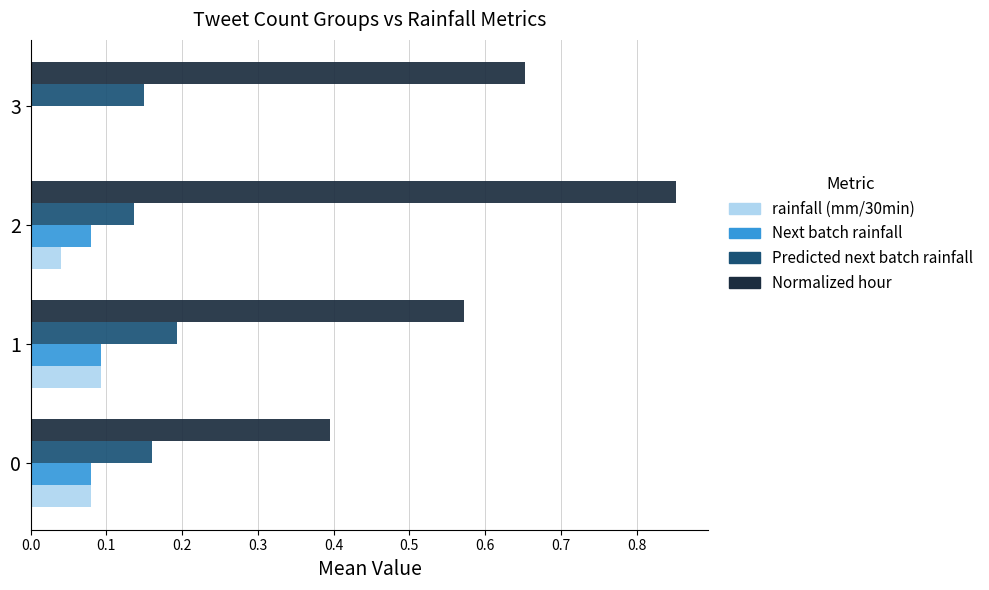

Is the value of Normalized hour at 2 greater than the value of Next batch rainfall at 1?

Yes